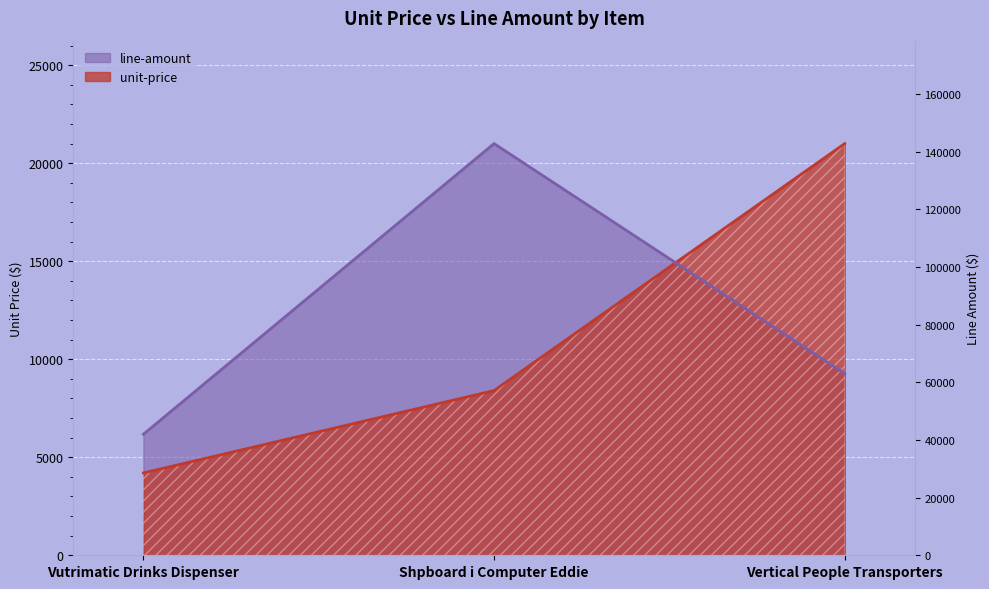

Which series has the widest spread of values?

unit-price